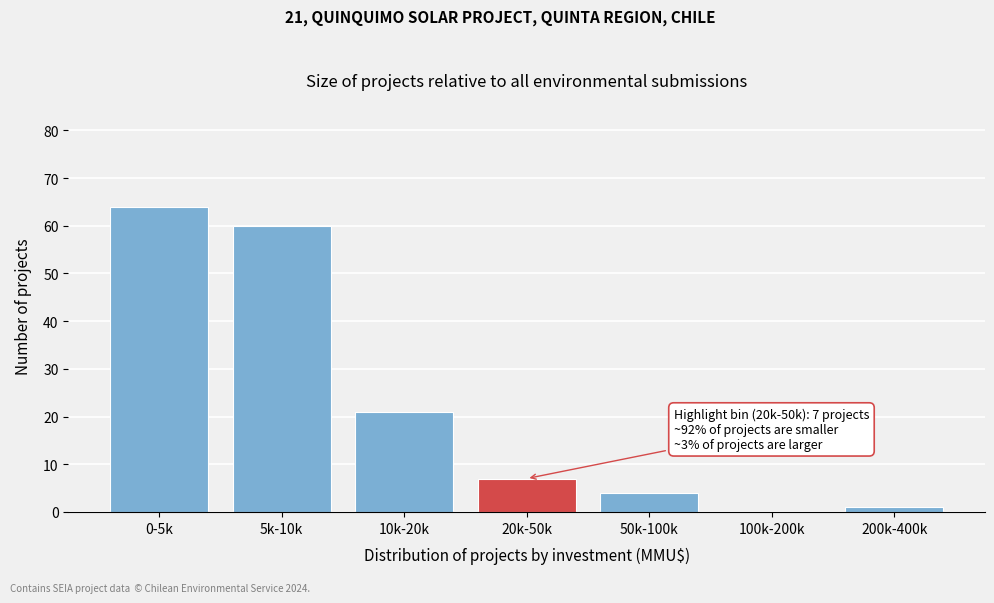

Reading left to right, list all the values displayed in this chart.

0-5k=64	5k-10k=60	10k-20k=21	20k-50k=7	50k-100k=4	100k-200k=0	200k-400k=1